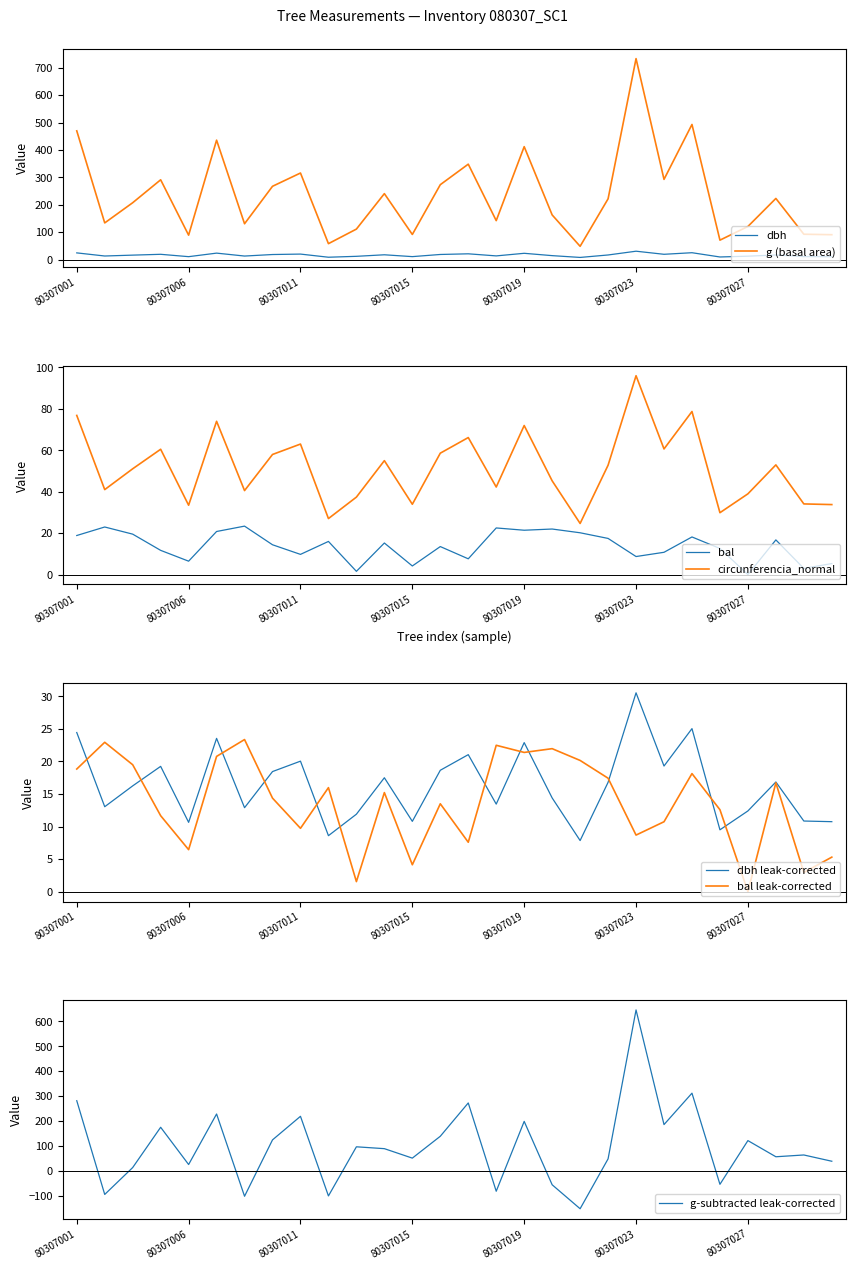

True or false: g (basal area) and dbh intersect in this chart.

False